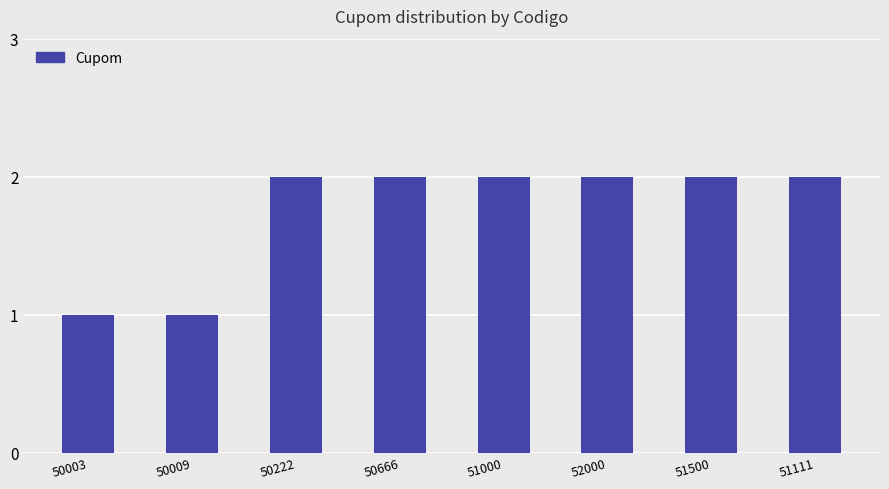

Count the number of categories in the chart.

8